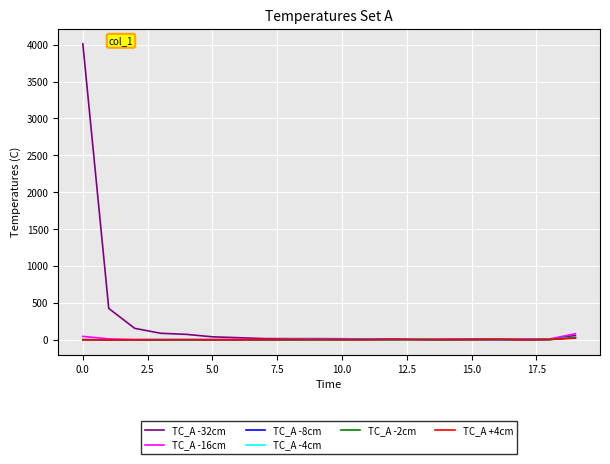

Which series has the largest total across all categories?

TC_A -32cm